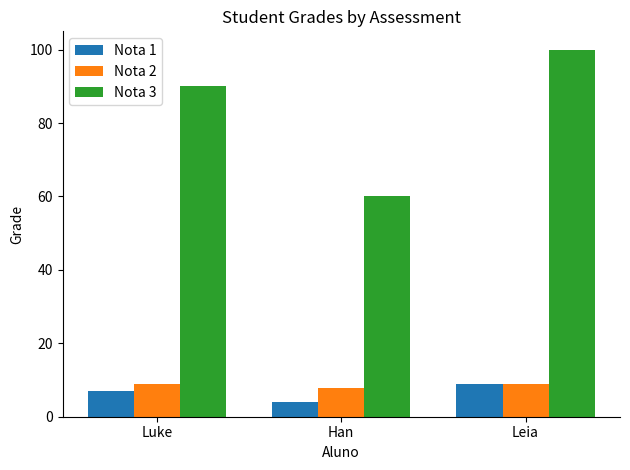

What is the greatest value displayed?

100.0